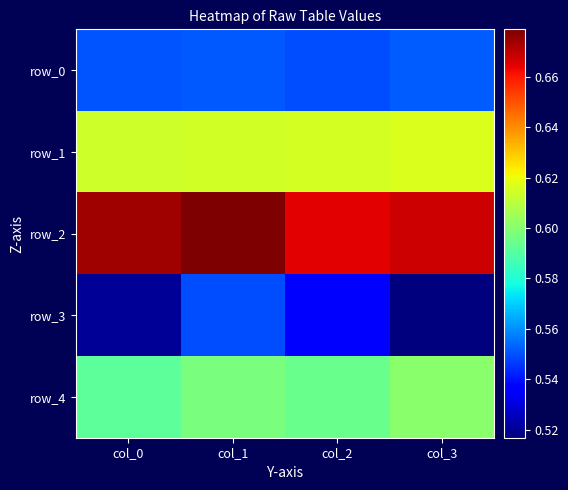

What is the sum of the row_3 values at col_2 and col_1?

1.1